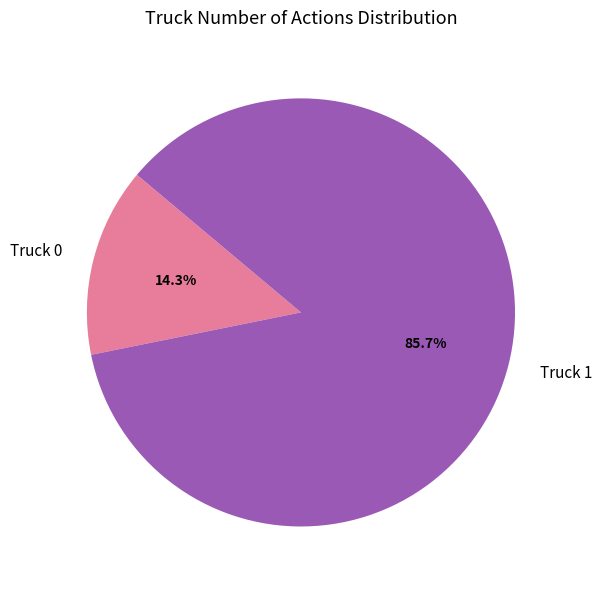

Which has a higher value, Truck 0 or Truck 1?

Truck 1